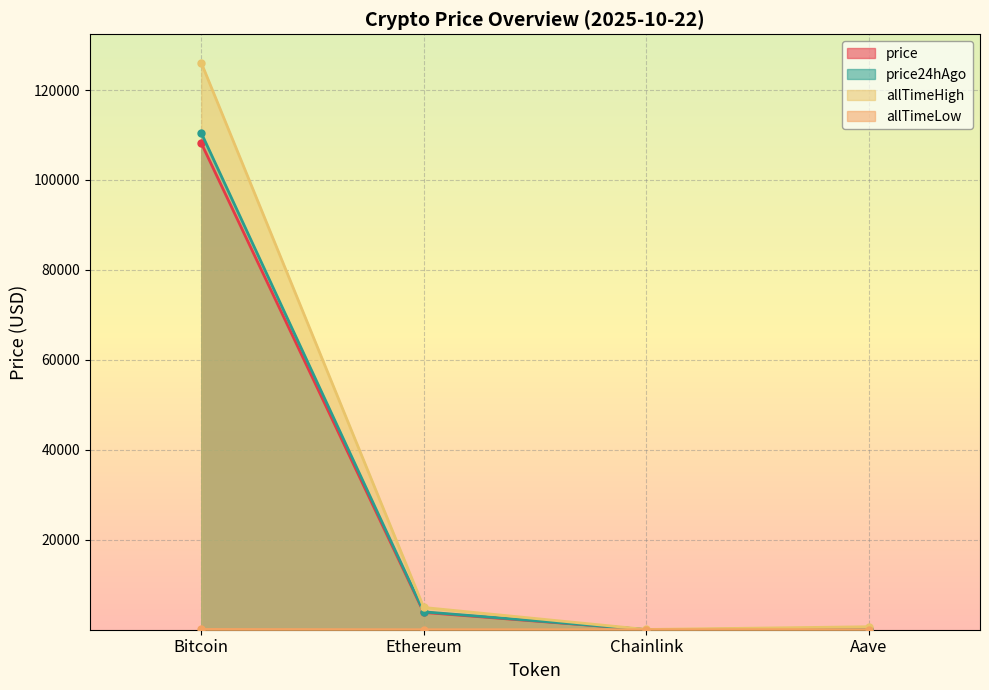

What are all the series names shown in the legend?

price, price24hAgo, allTimeHigh, allTimeLow